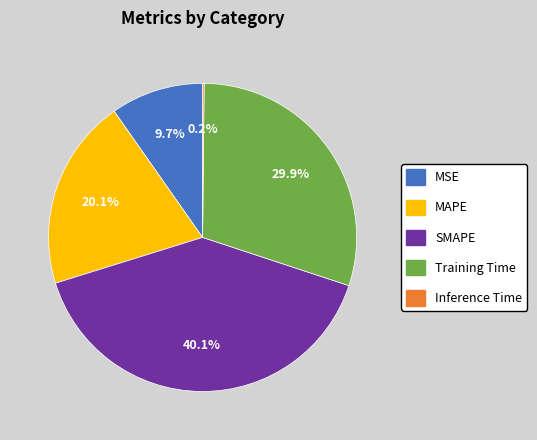

Does Training Time account for over 50% of the chart?

No